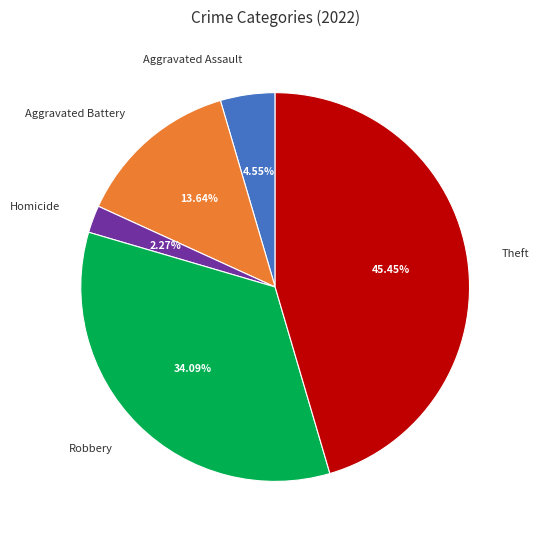

To the nearest percent, what is the average slice percentage?

20%